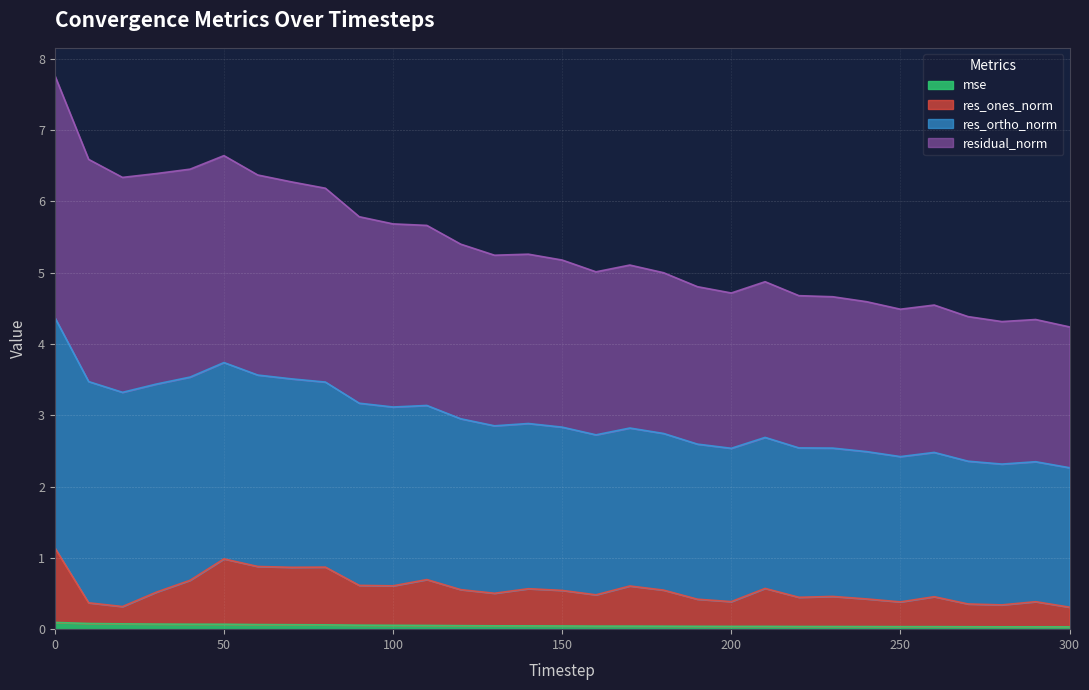

Between 60 and 90, which is larger?

60